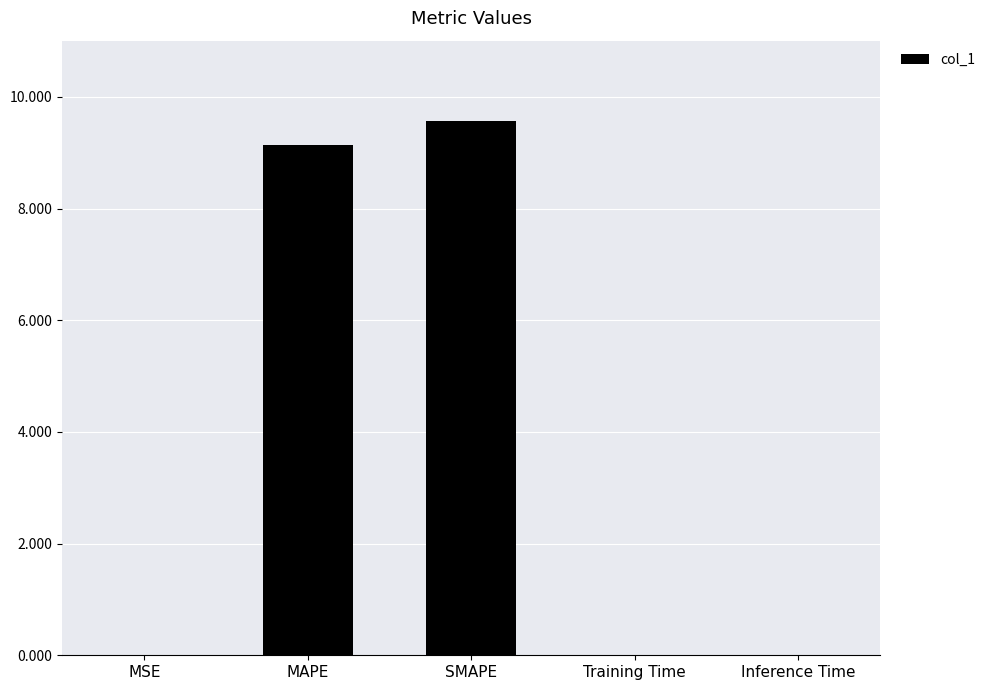

What is the average value?

3.7